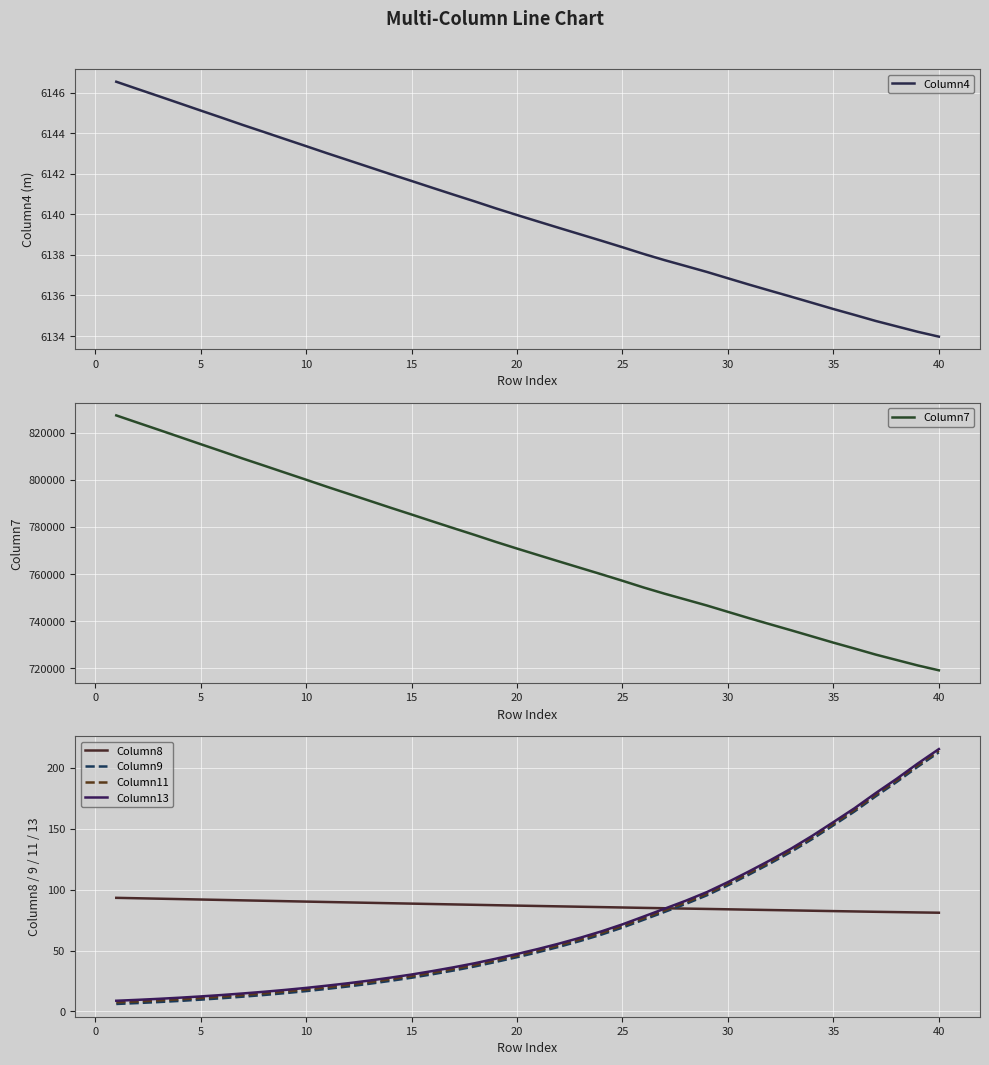

List the series in order of their peak value, highest first.

Column7, Column4, Column13, Column11, Column9, Column8